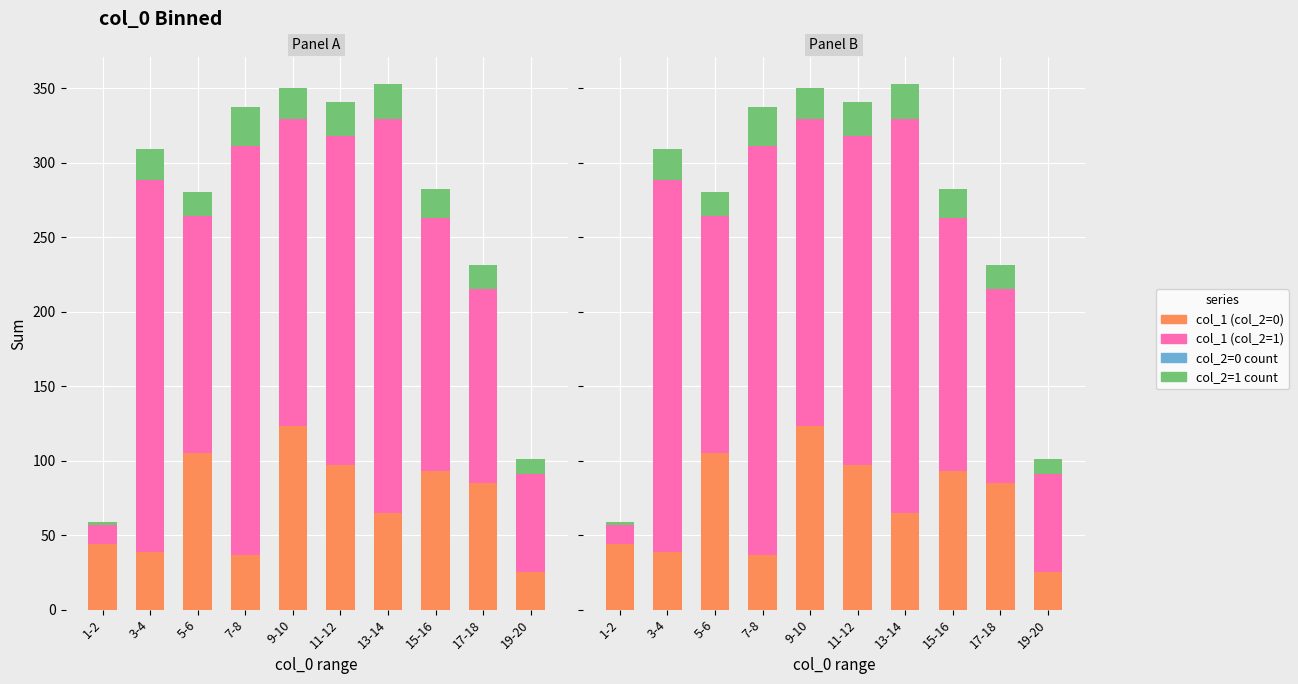

What is the label of the 2nd bar from the left?

3-4